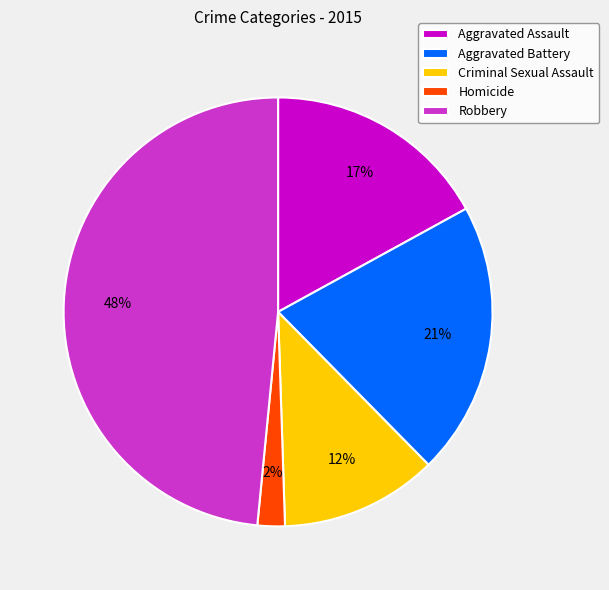

Do Aggravated Assault and Criminal Sexual Assault together represent more than half of the pie?

No